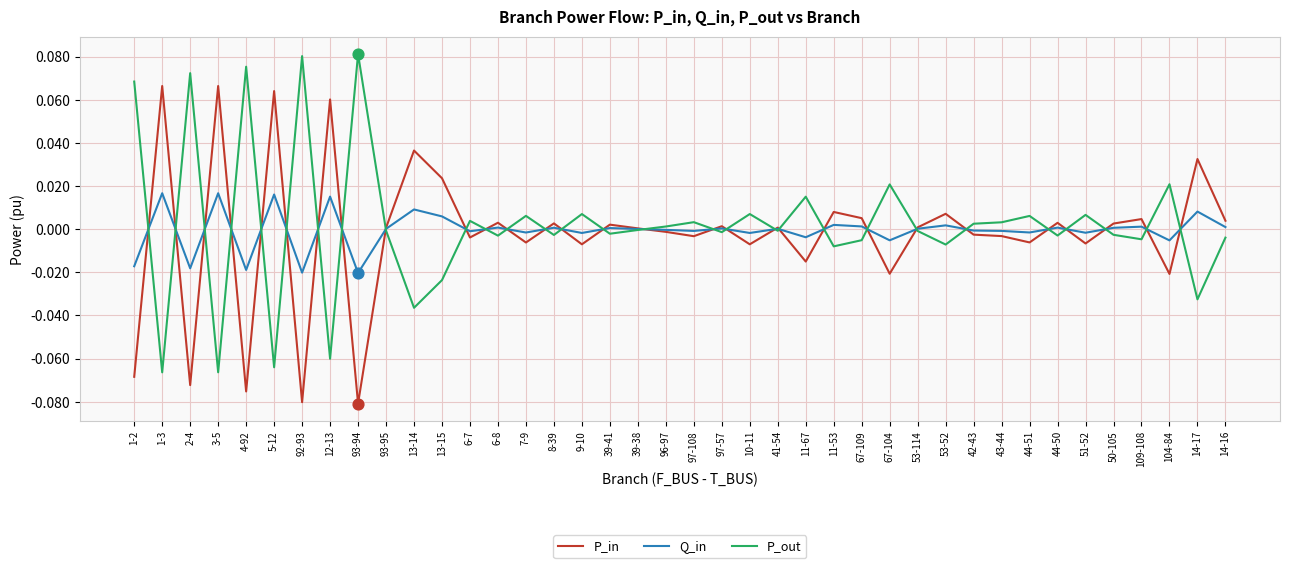

At 3-5, list the series in order from smallest to largest.

P_out, Q_in, P_in